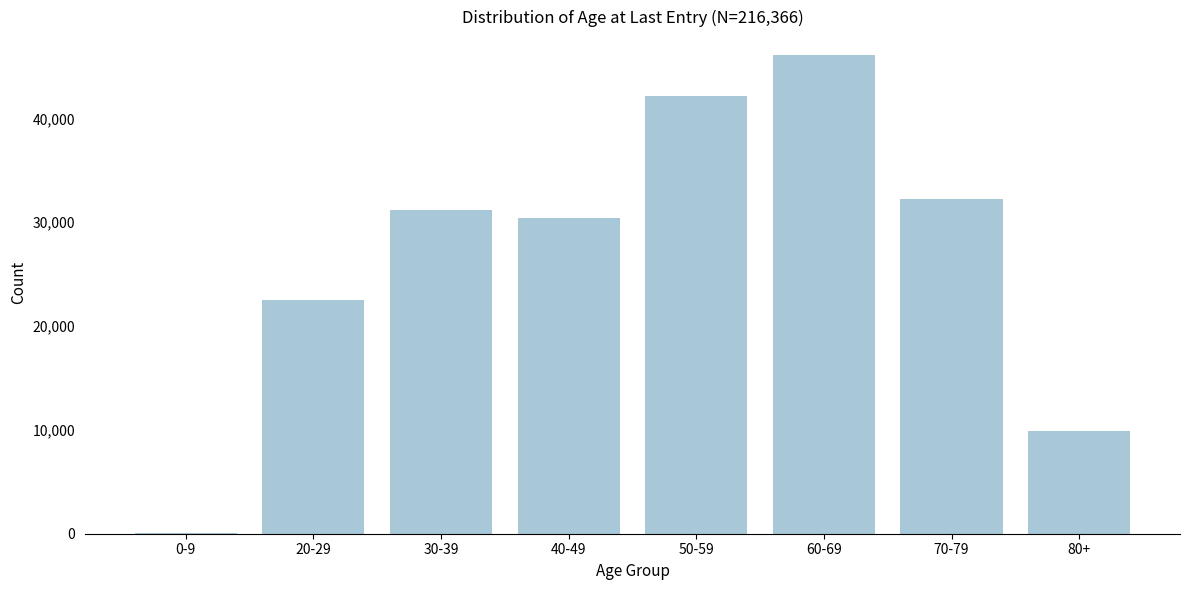

Reading right to left, what are all the values shown in this chart?

80+=9906	70-79=32252	60-69=46059	50-59=42195	40-49=30384	30-39=31175	20-29=22541	0-9=52